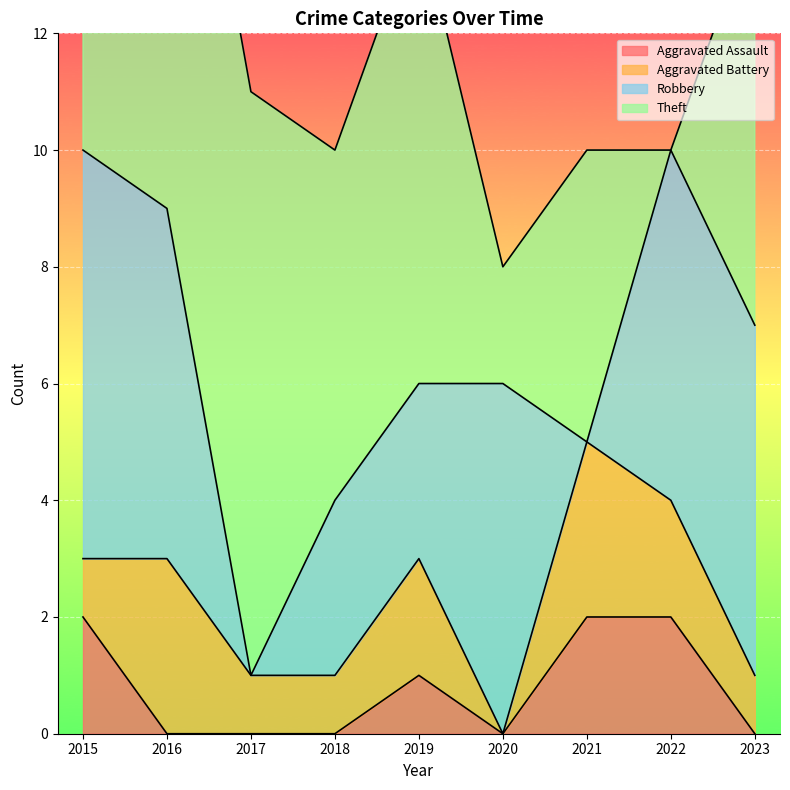

Rank the categories by Robbery value from highest to lowest.

2015, 2016, 2020, 2022, 2023, 2018, 2019, 2017, 2021